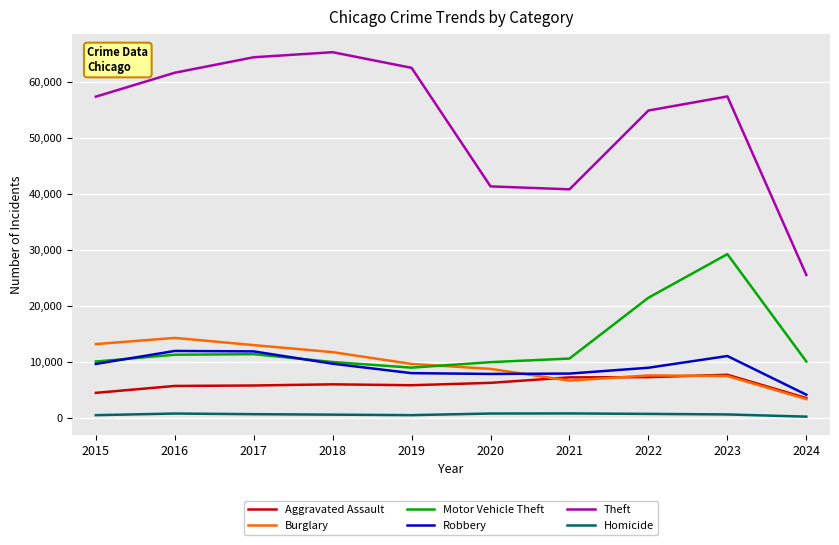

Which series has the largest total across all categories?

Theft